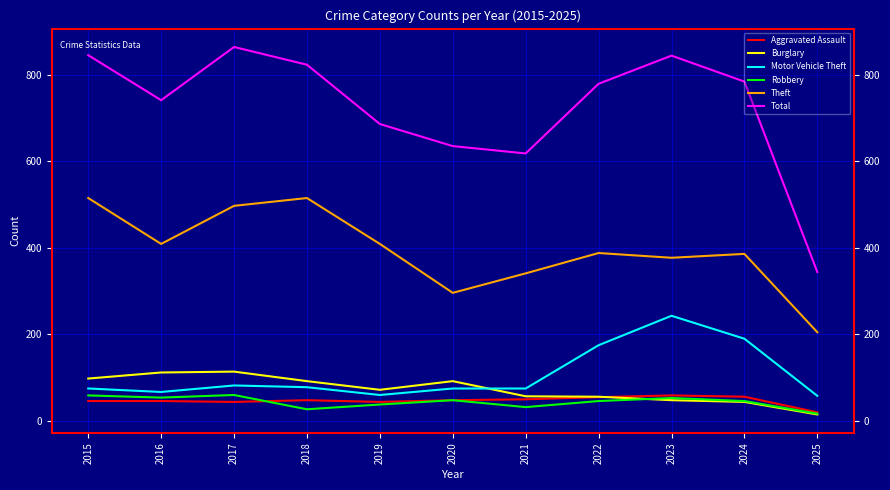

At which category does Theft reach its first local peak?

2018